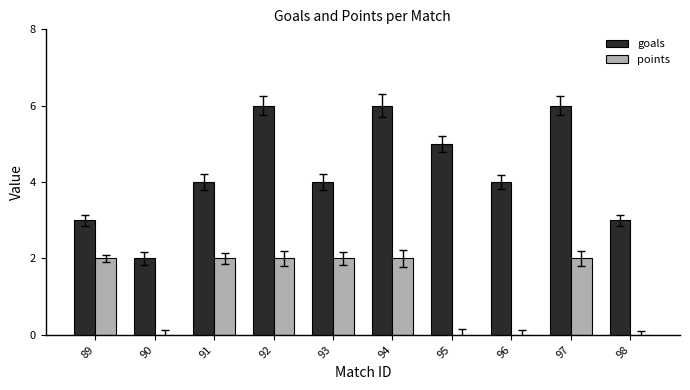

Reading left to right, transcribe all the data shown in this chart.

goals: 3	2	4	6	4	6	5	4	6	3
points: 2	0	2	2	2	2	0	0	2	0